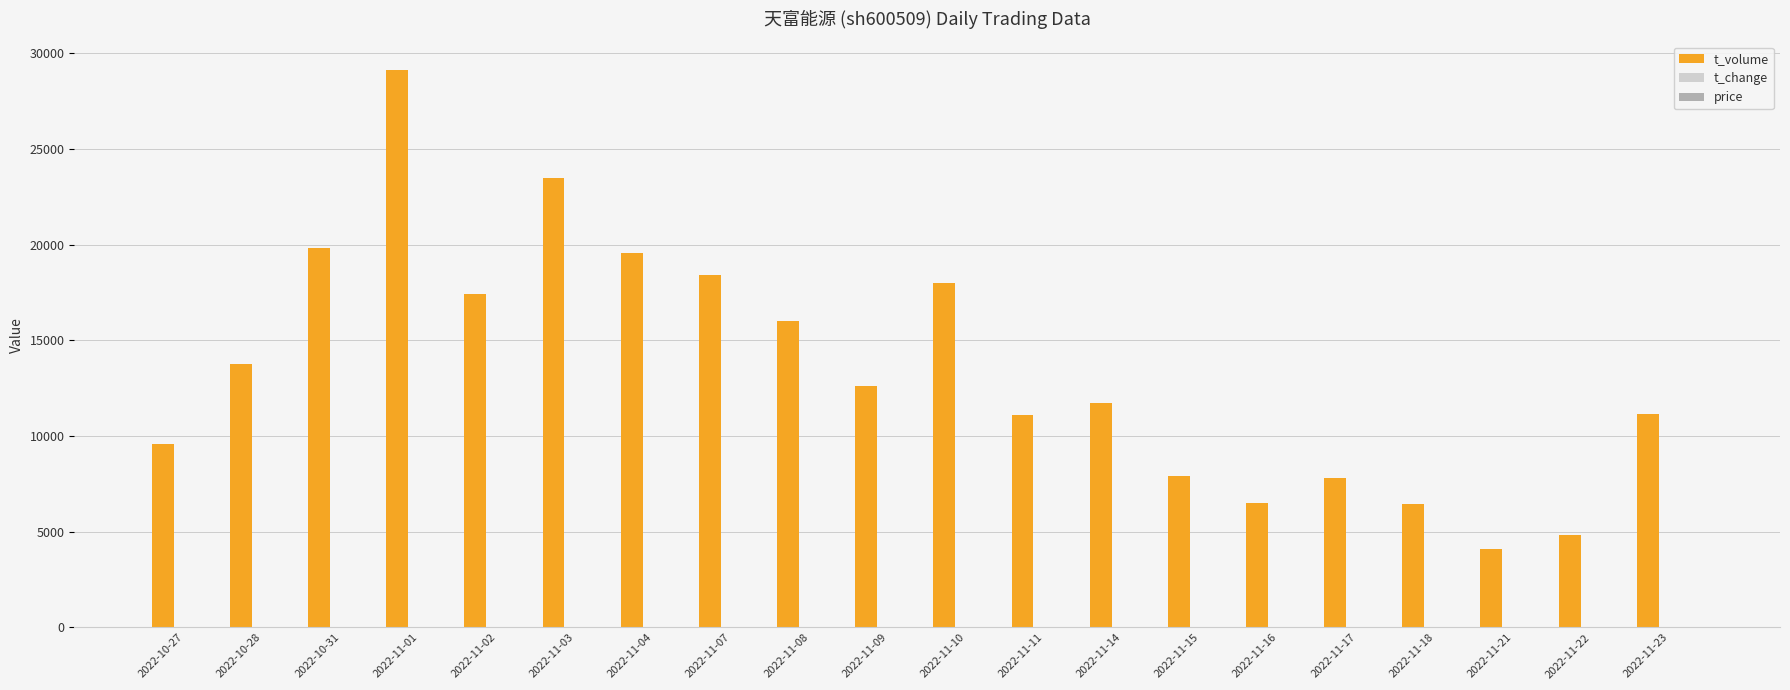

How many groups of bars are there?

20